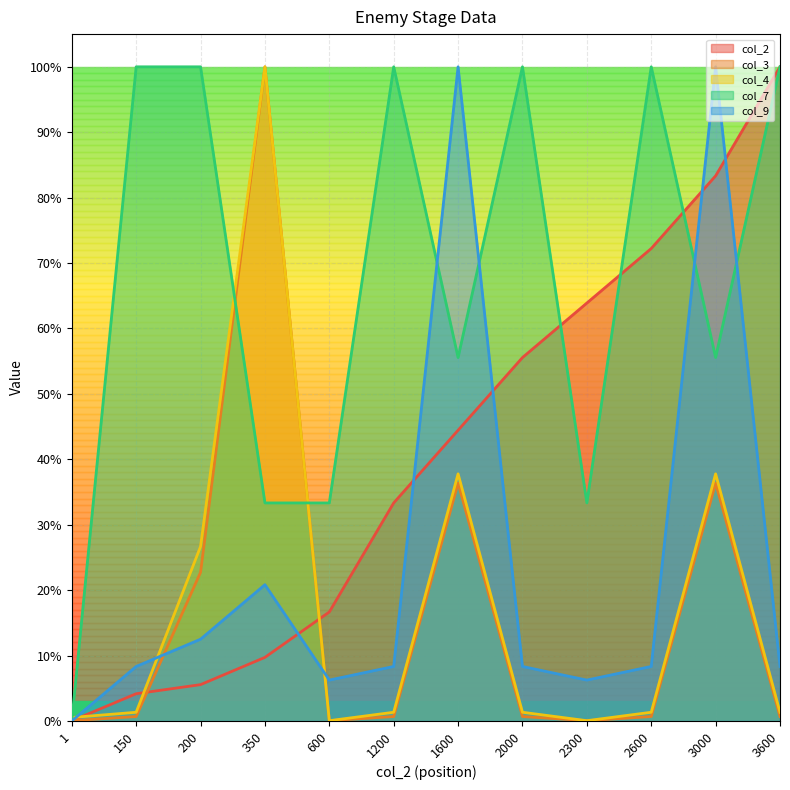

What is the highest value of the col_2 series?

1.0